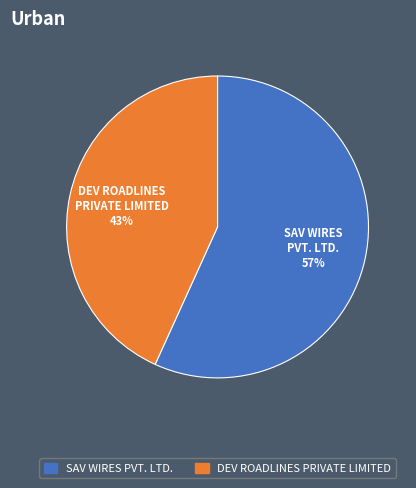

Approximately how many times larger is the value at DEV ROADLINES PRIVATE LIMITED compared to SAV WIRES PVT. LTD.?

0.8